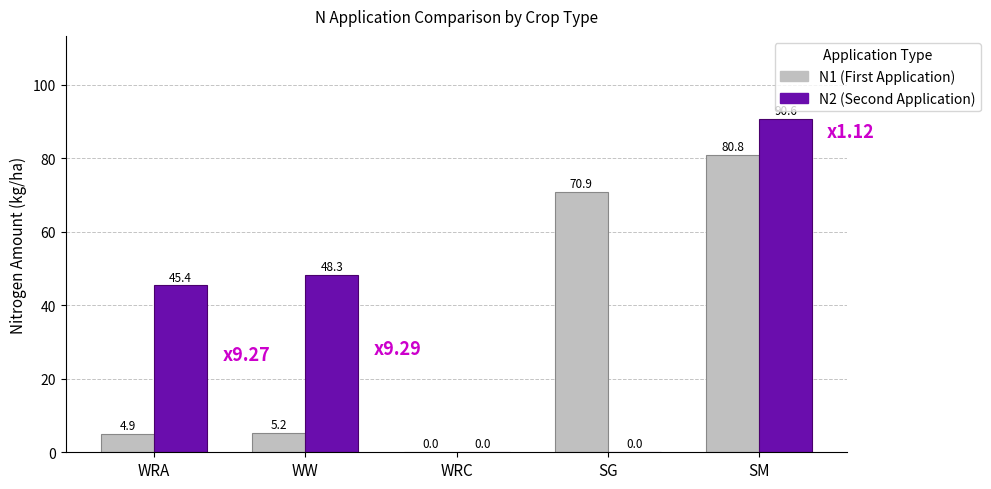

Between WRA and WW, which series saw the biggest shift?

N2 (Second Application)